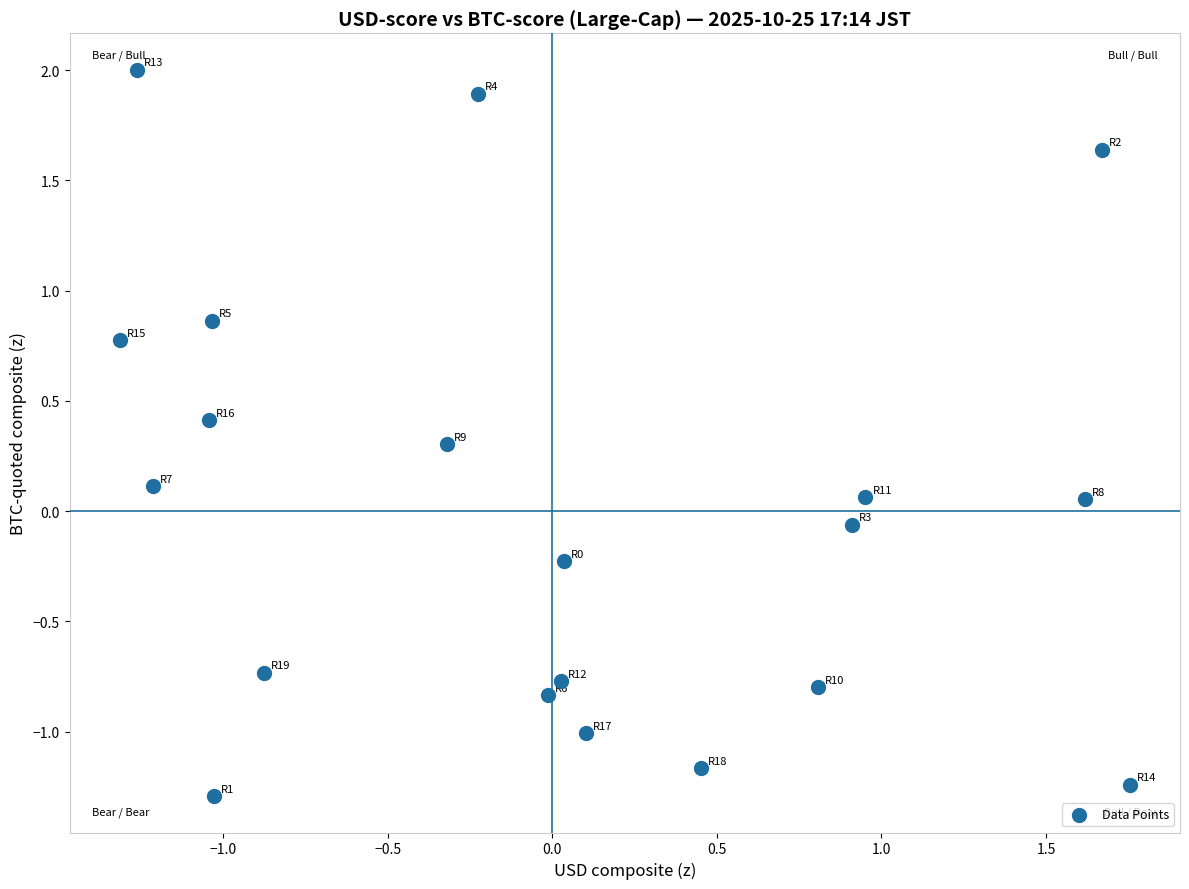

What is the range of Y values (max minus min)?

3.3